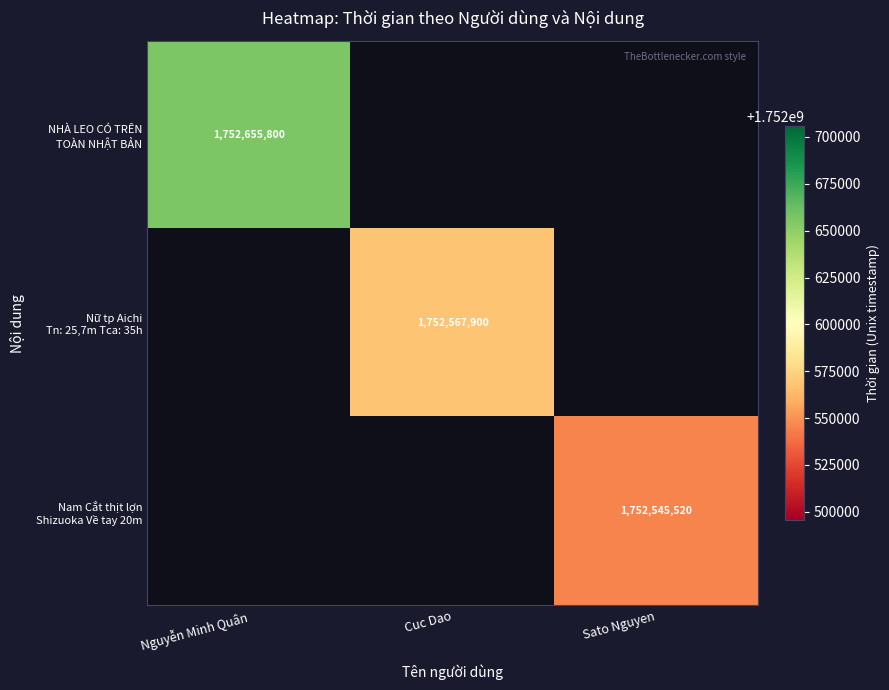

Rank the categories by Nam Cắt thịt lợn Shizuoka Về tay 20m value from lowest to highest.

Nguyễn Minh Quân, Cuc Dao, Sato Nguyen